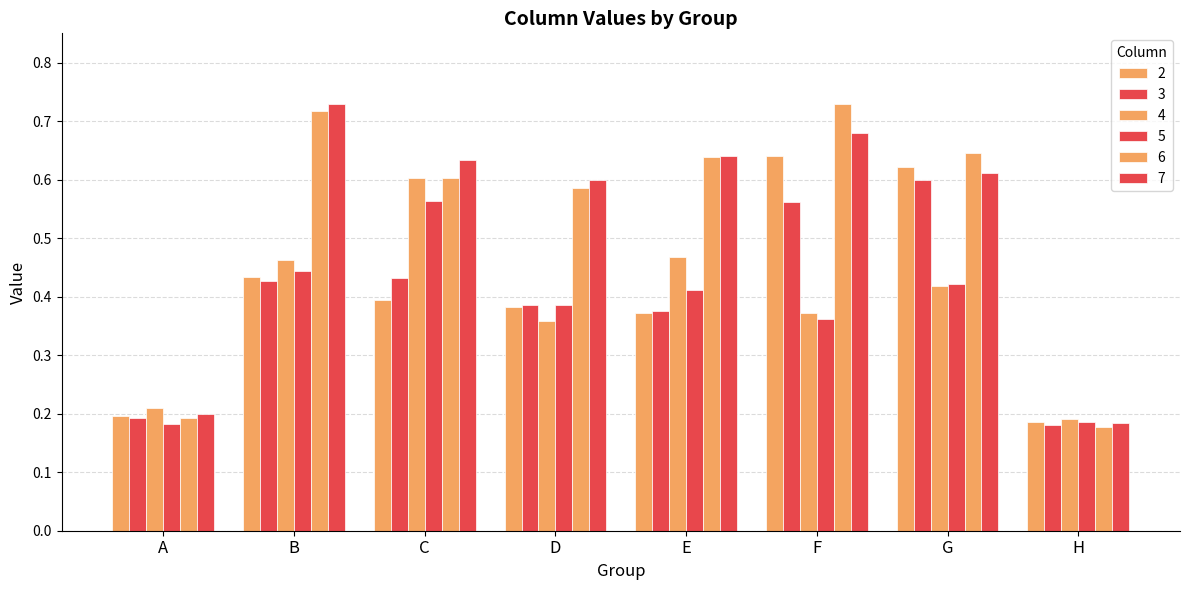

List the labels in order of 7 value, largest first.

B, F, E, C, G, D, A, H